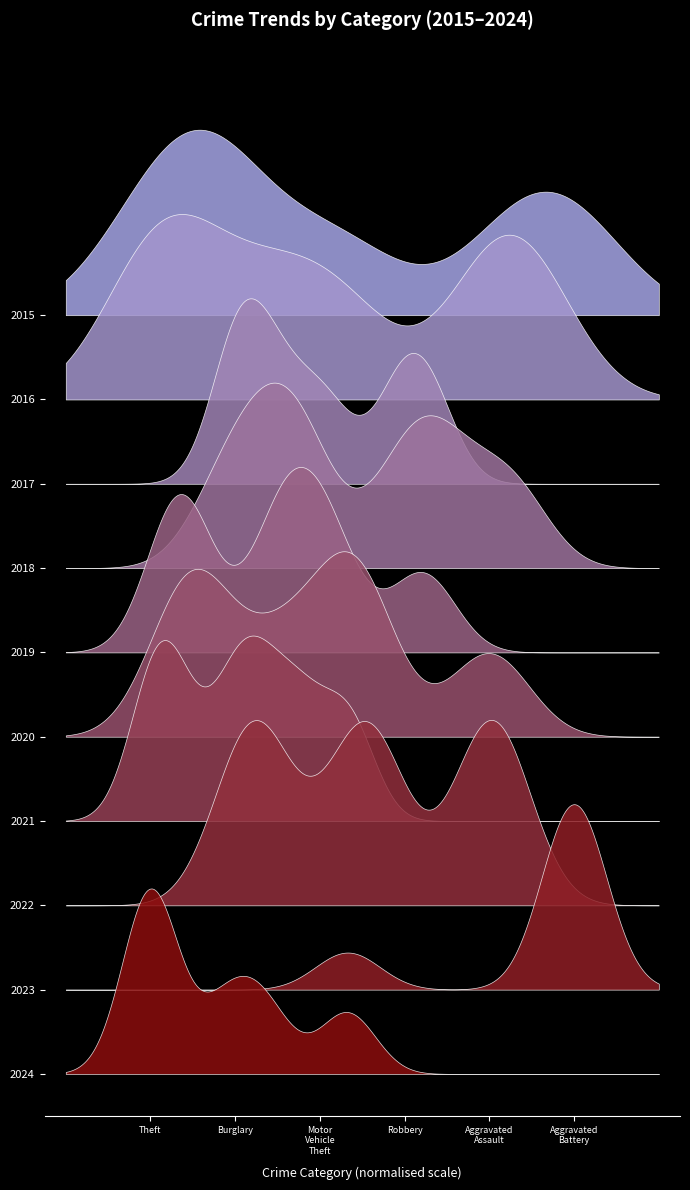

The value of Aggravated Assault at 2019 is 12. True or false?

True